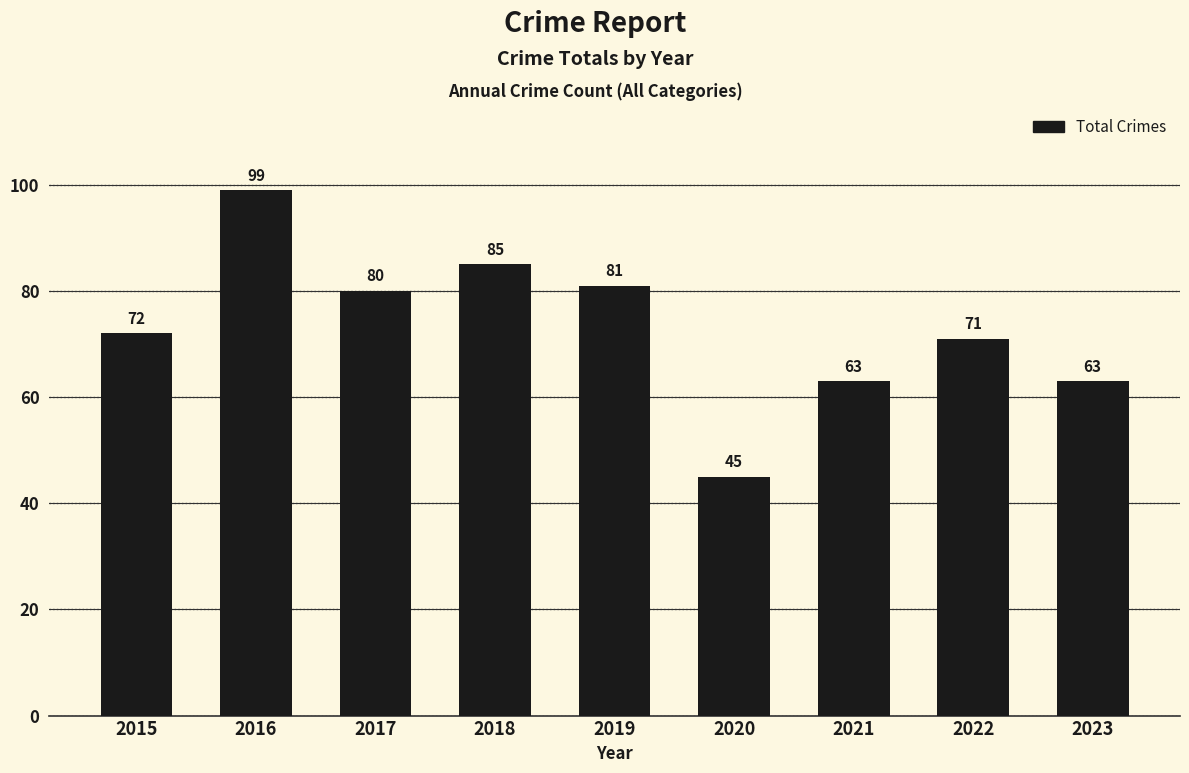

The value at 2021 is 63. True or false?

True